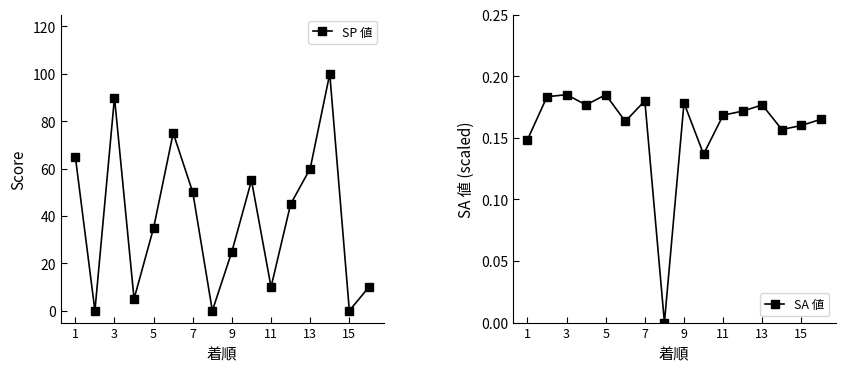

The SA 値 series shows 0.1 at 7. True or false?

False